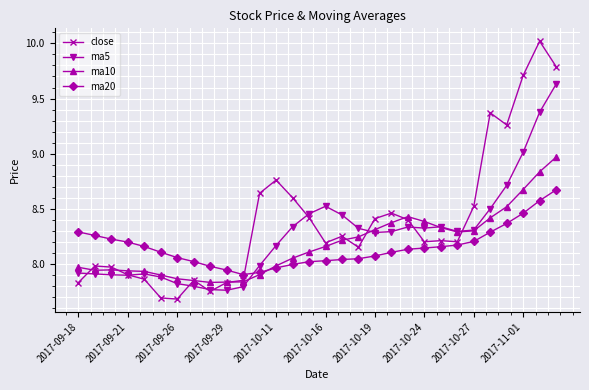

Which series ends up on top after the final intersection of ma20 and close?

close